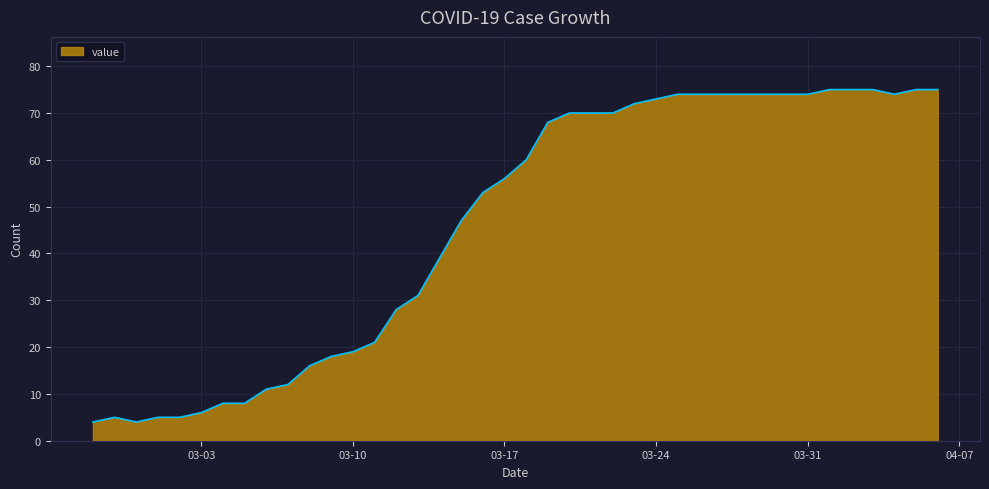

What is the greatest value displayed?

75